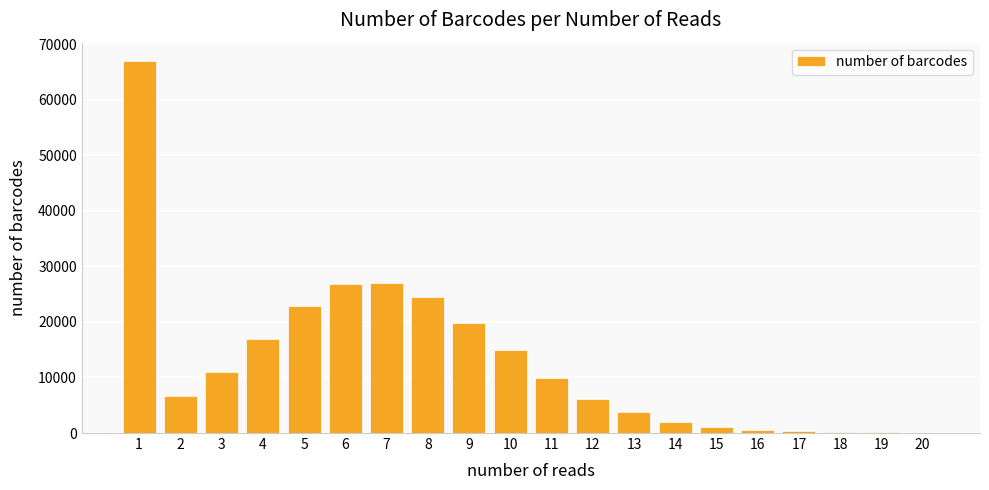

What is the sum of all values?

260972